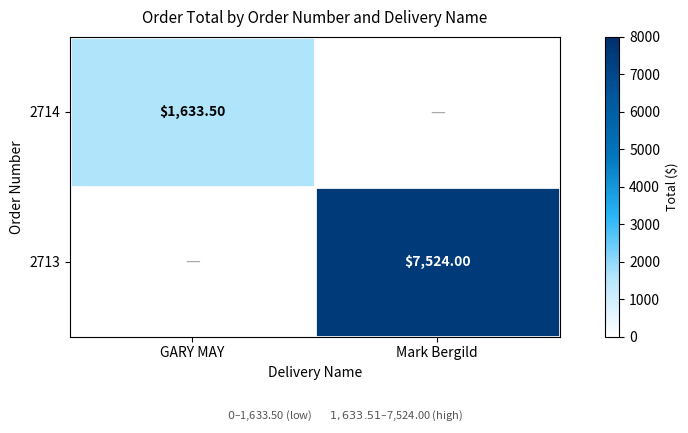

What is the maximum value shown in the chart?

7524.0